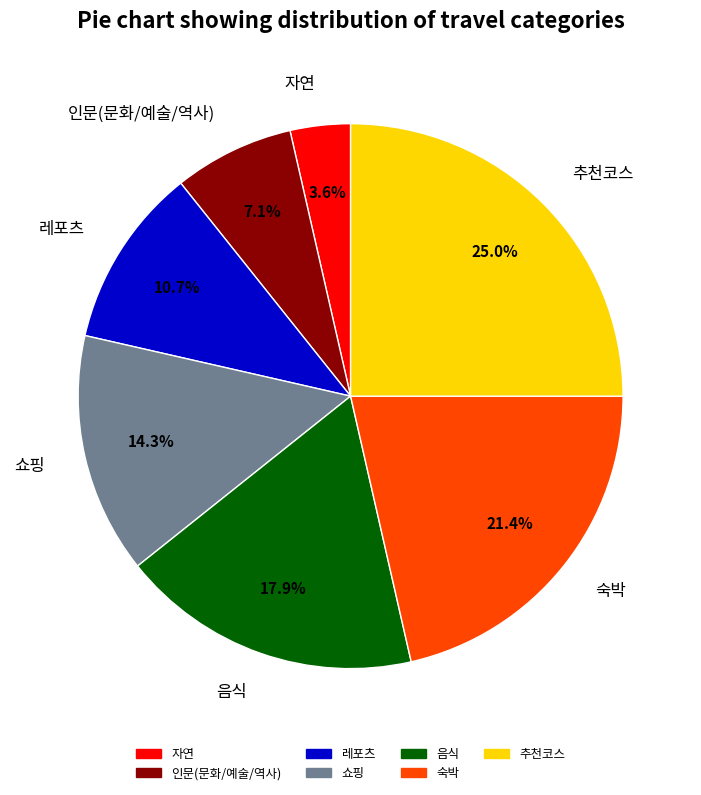

Combined, what portion of the pie is 숙박 and 자연?

25.0%